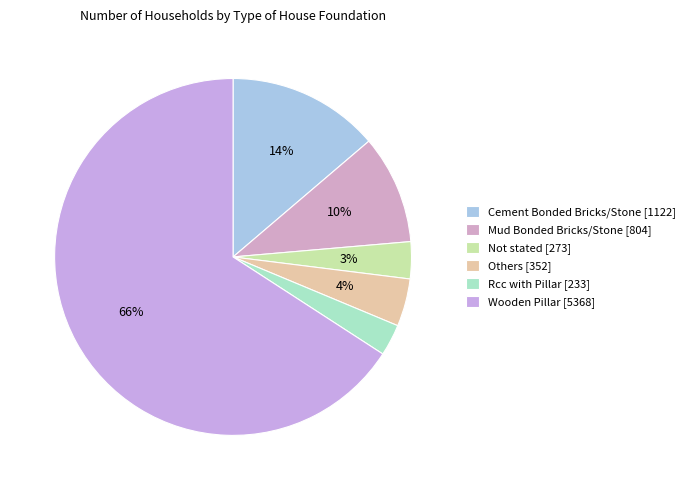

Do Wooden Pillar and Mud Bonded Bricks/Stone together represent more than half of the pie?

Yes